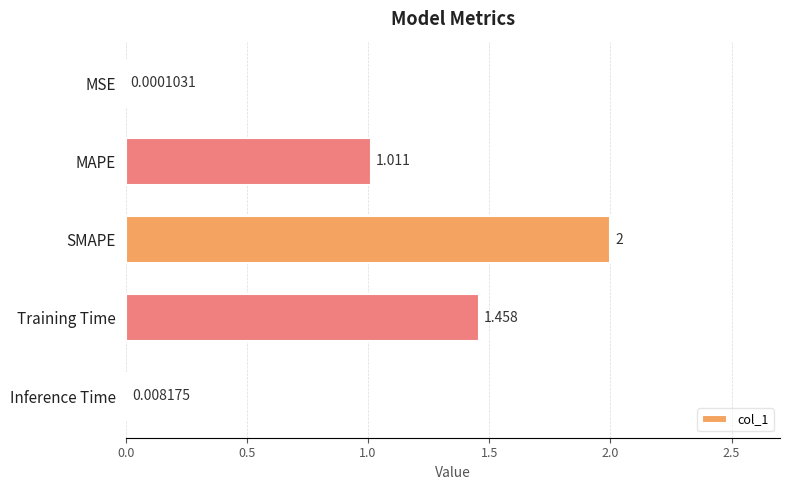

Which label corresponds to the largest value in the chart?

SMAPE